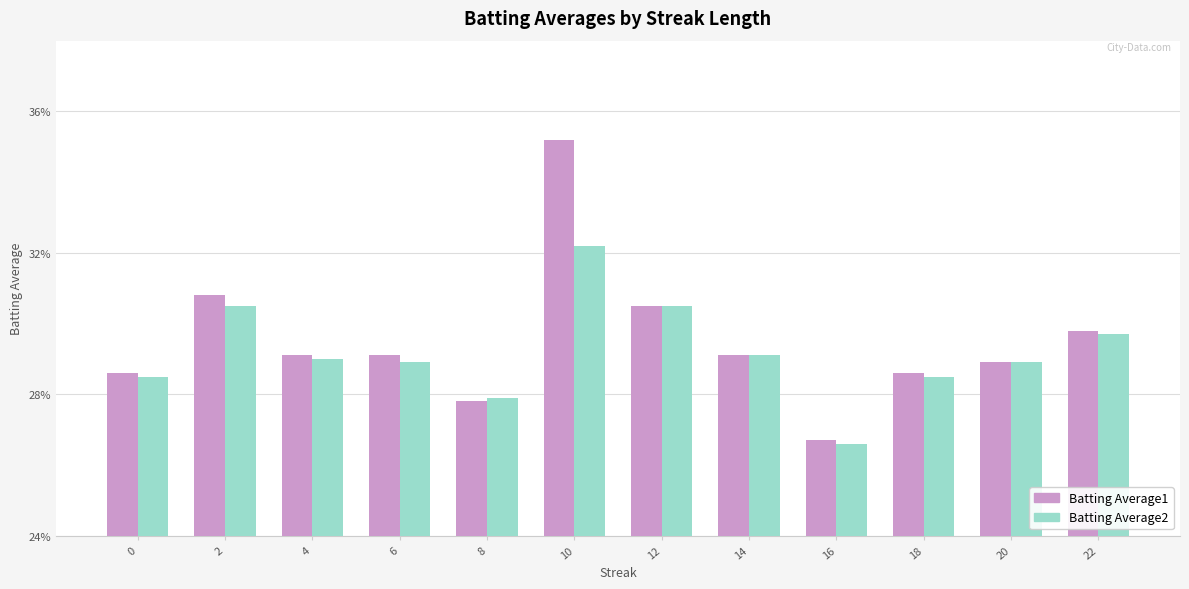

What value does the Batting Average2 series have at 20?

0.3